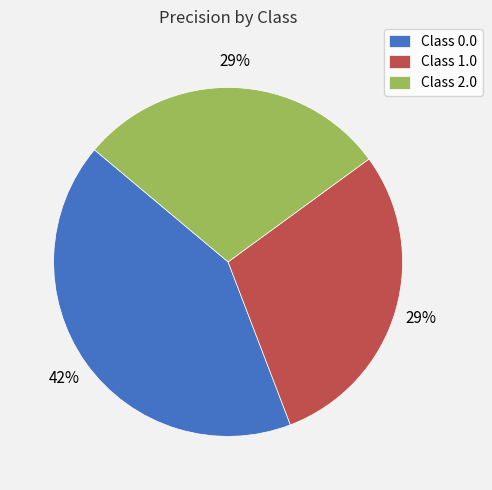

Which slice is the largest?

Class 0.0